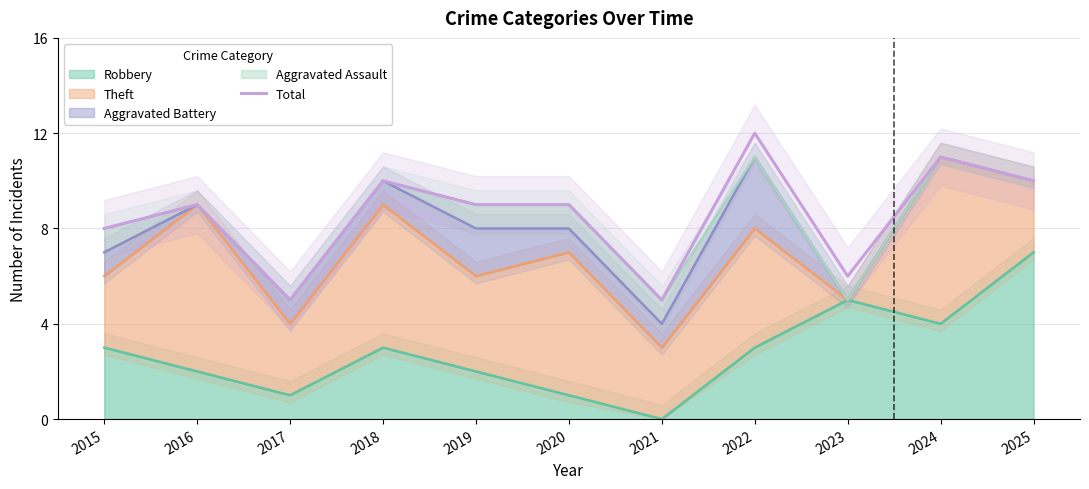

What is the difference between the maximum and second lowest values?

7